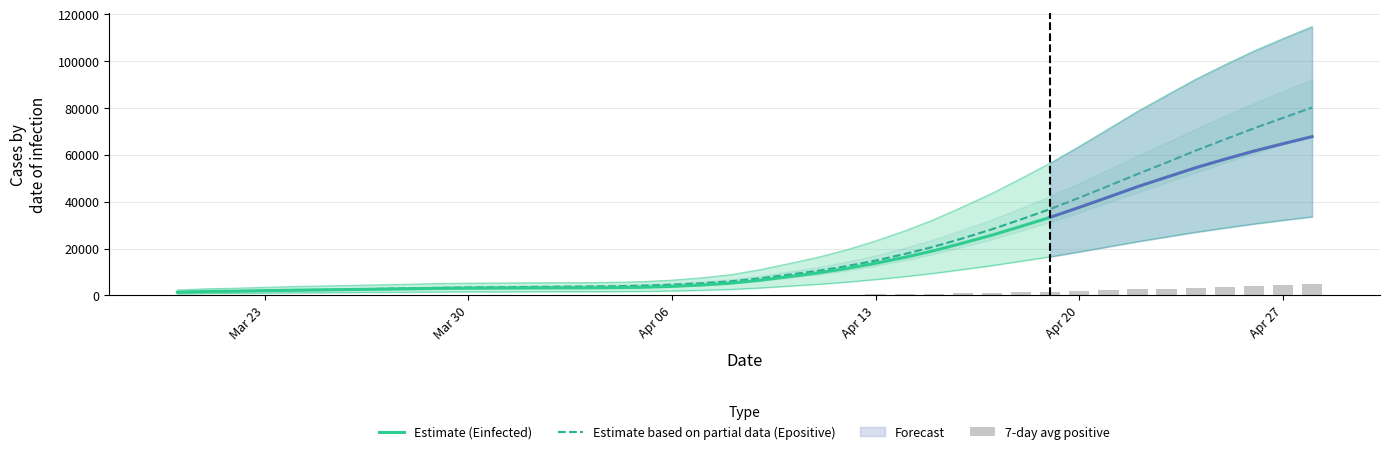

Which series has the widest spread of values?

Estimate based on partial data (Epositive)